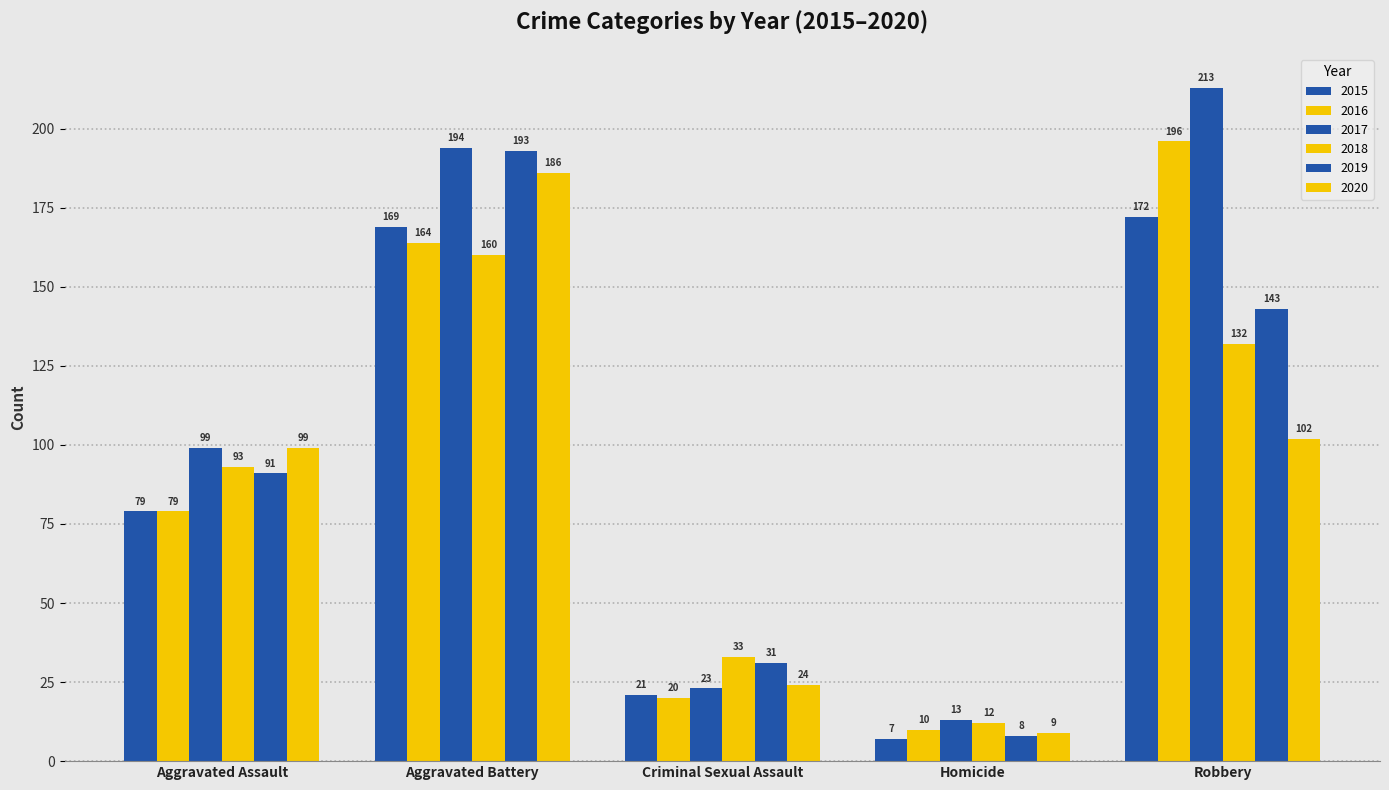

Count the number of data series in this chart.

6